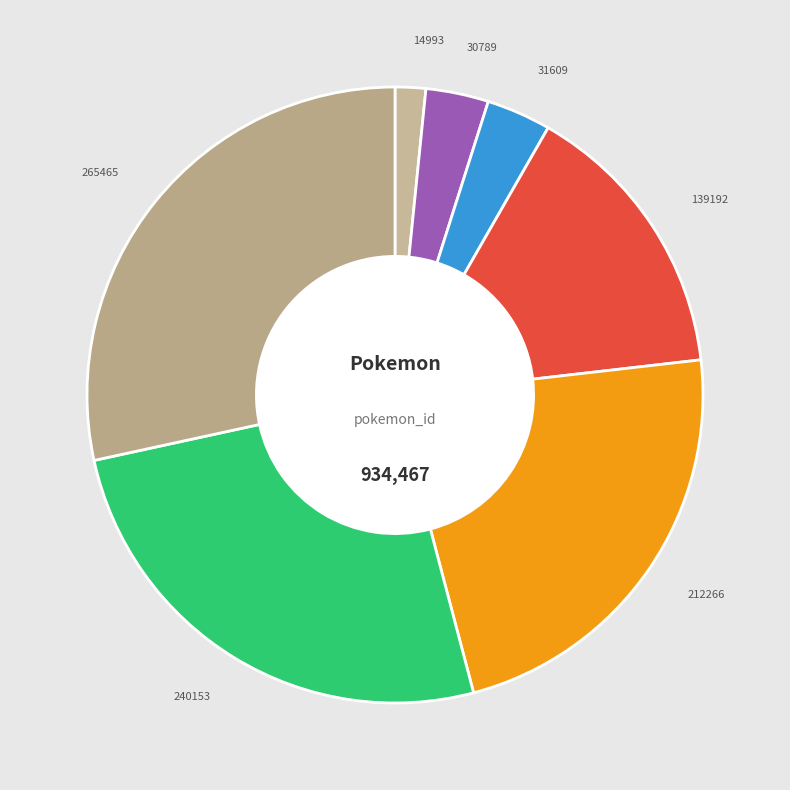

Do 265465 and 31609 together represent more than half of the pie?

No